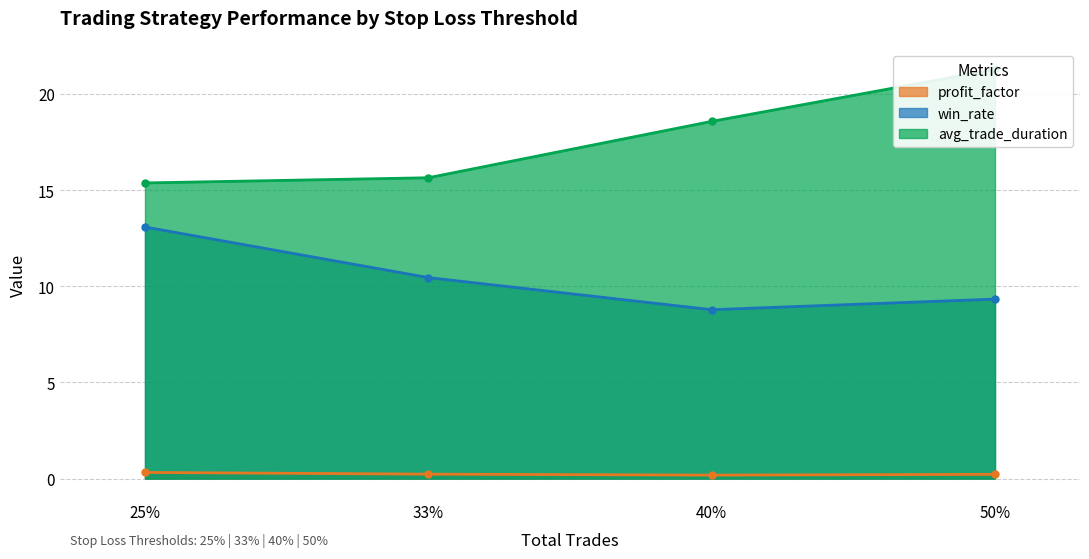

True or false: avg_trade_duration has more than 1 points higher than both neighbors.

False